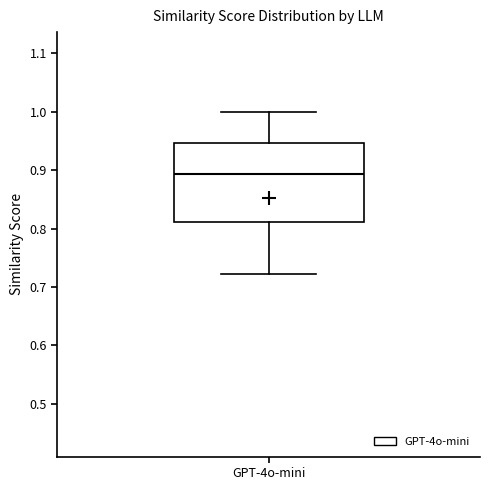

Transcribe this box plot: give where the median line is, the range the box spans, and where the two whiskers end, as read against the y-axis. The values are not printed on the chart, so give them approximately, as read against the axis.

median 0.89, box 0.81 to 0.95, whiskers 0.72 to 1.00